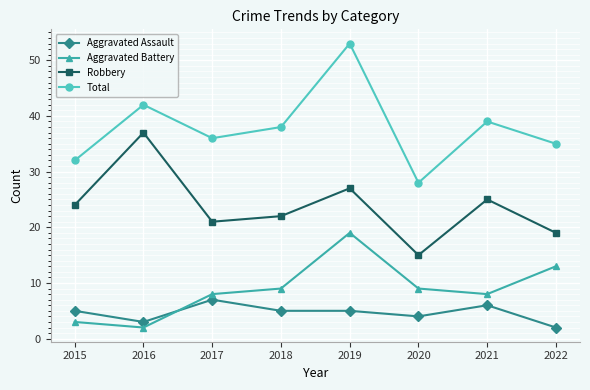

Is the value of Aggravated Battery at 2019 greater than the value of Total at 2016?

No